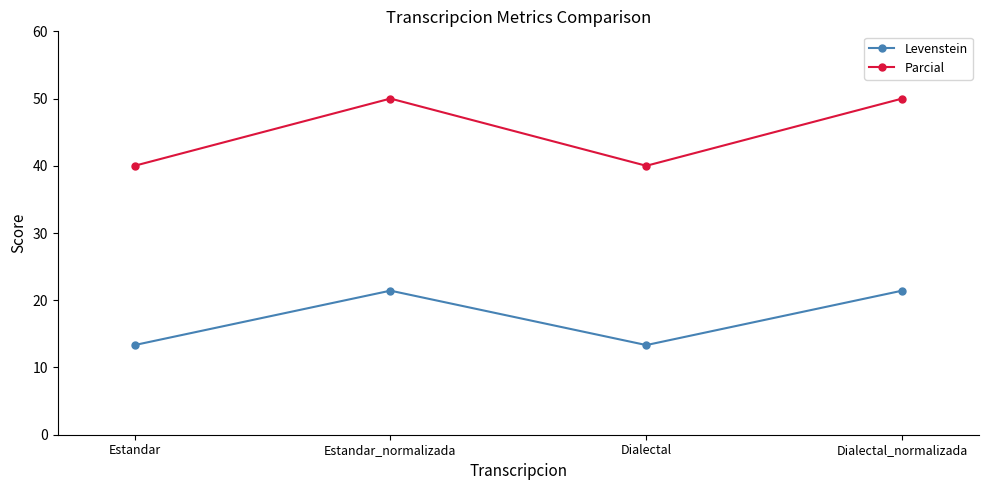

At which category does Levenstein reach its first local valley?

Dialectal